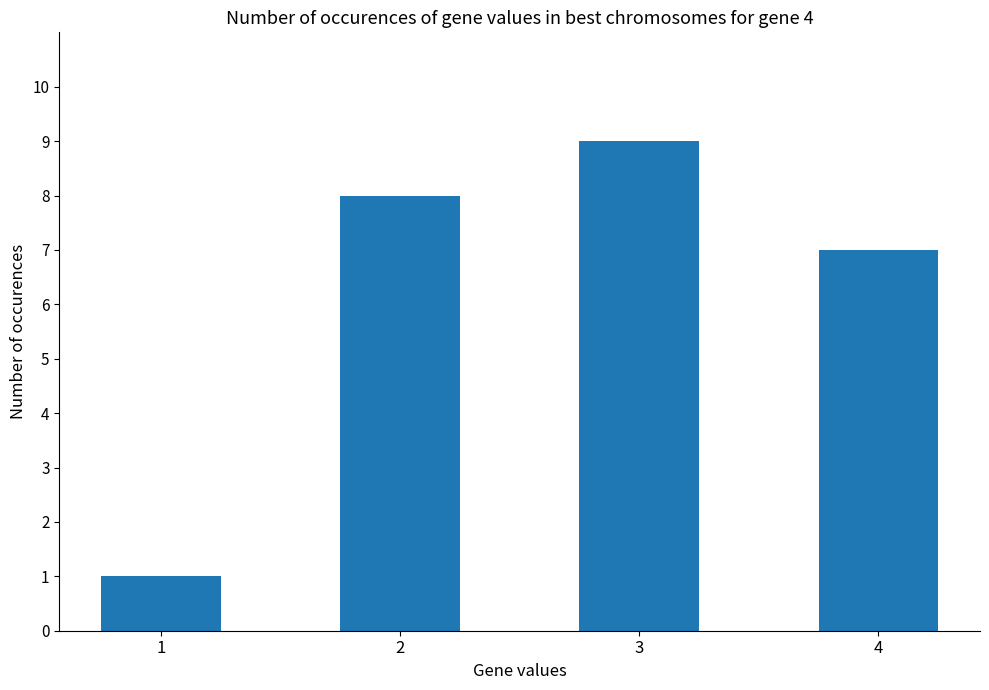

Where is the data nearest to the value 5?

4